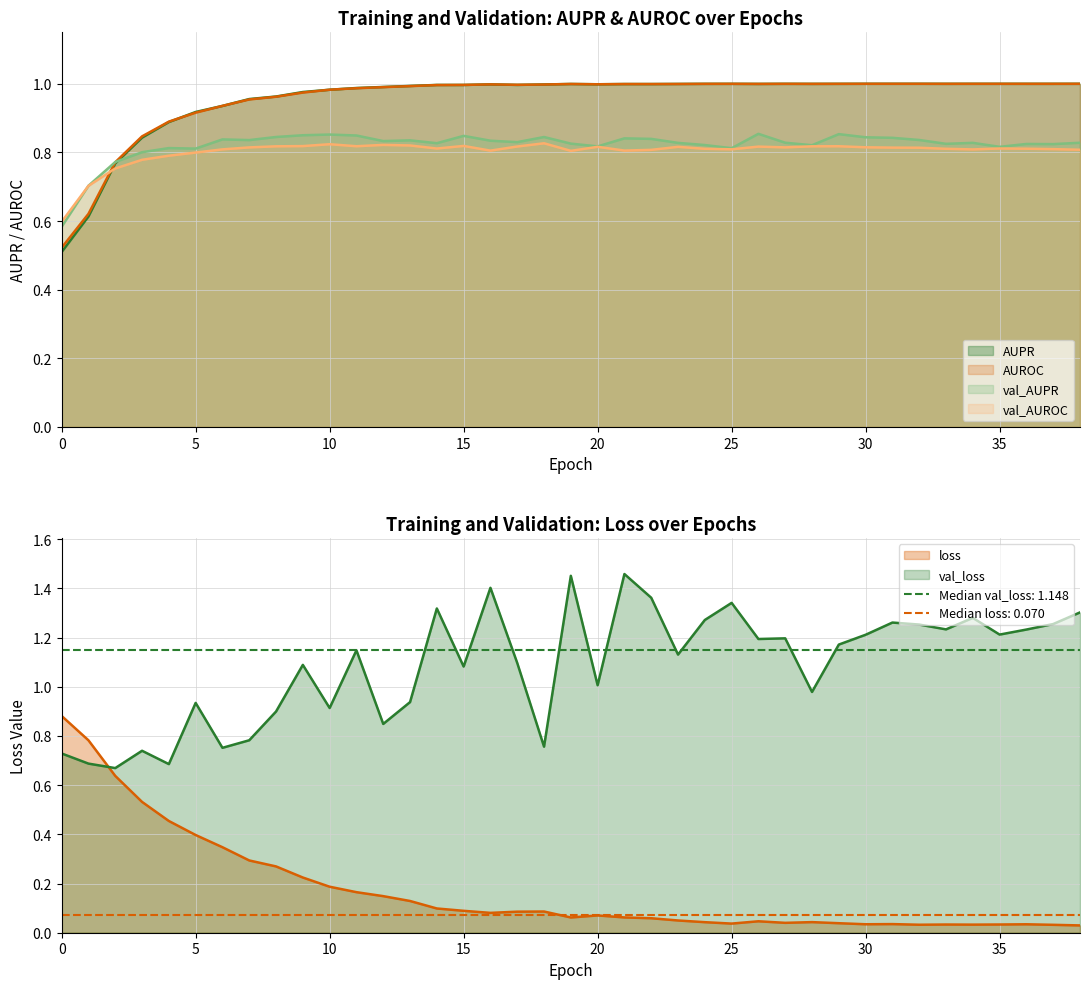

What is the difference between the maximum and minimum values in the AUROC series?

0.5